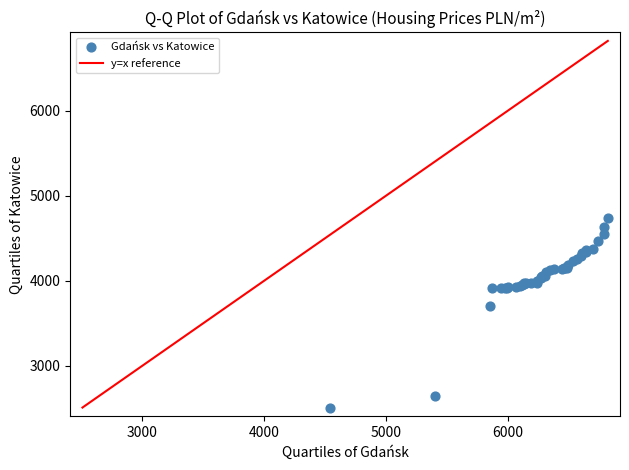

What Y value in the scatter plot is closest to 3623?

3703.6